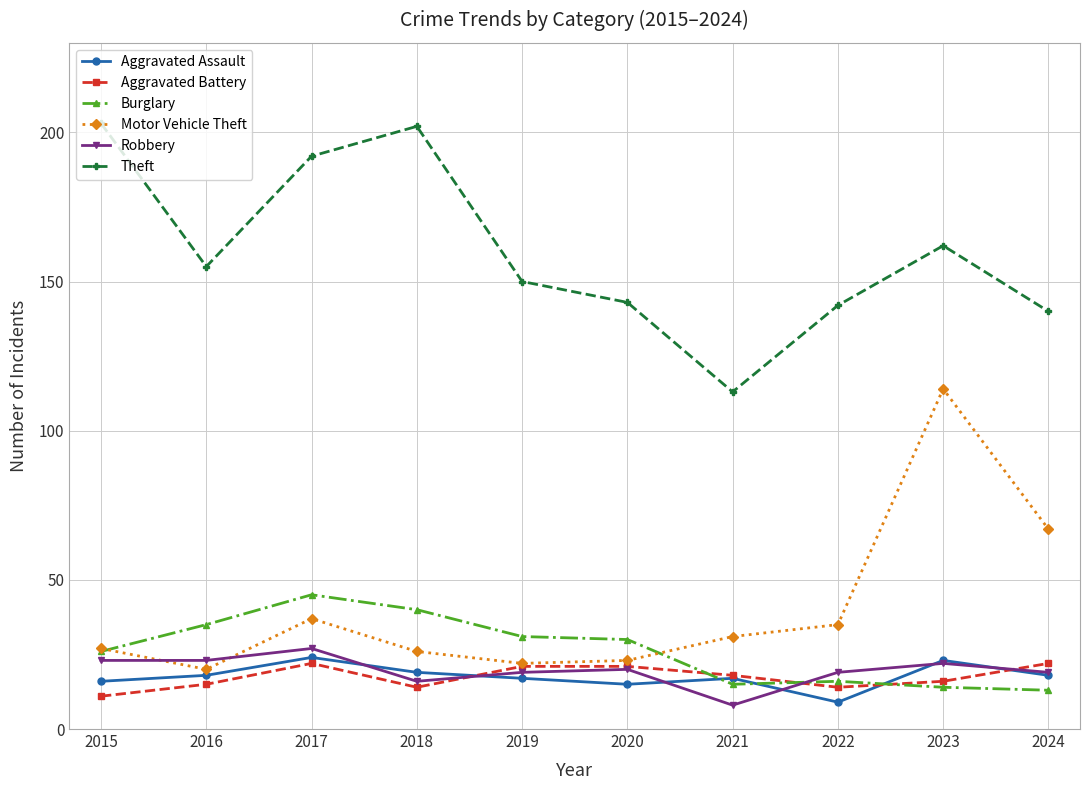

At how many categories does at least one series exceed 181?

3